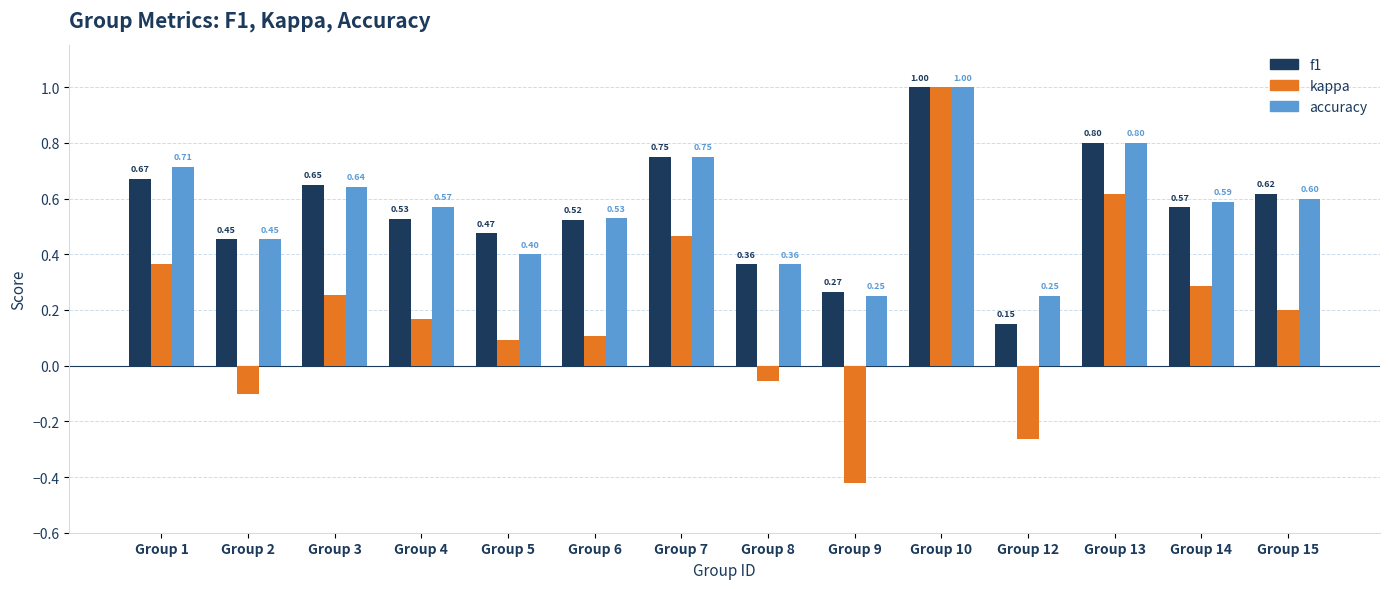

Which series has the largest range (max minus min)?

kappa